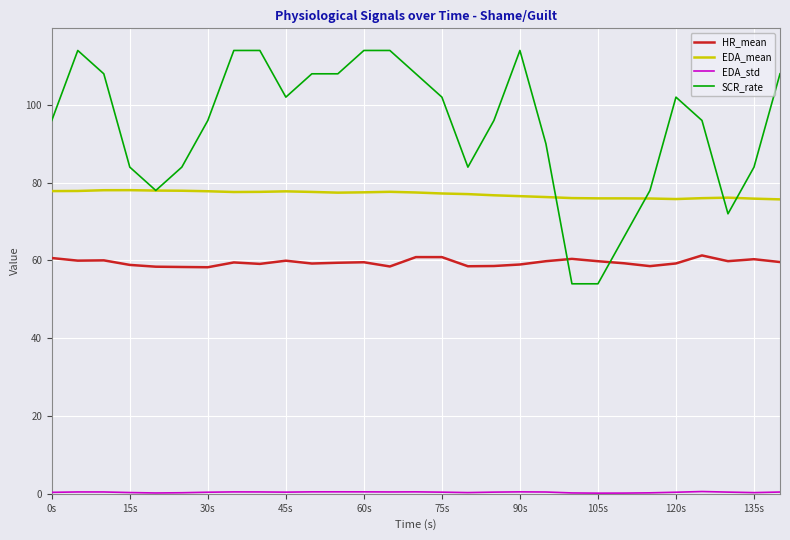

Which series has the largest total across all categories?

SCR_rate